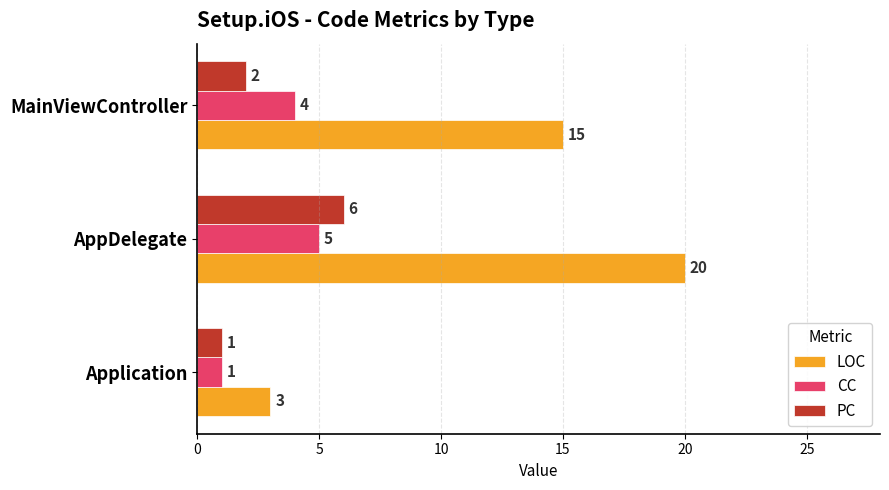

Count the PC values in the range 1 to 6.

3